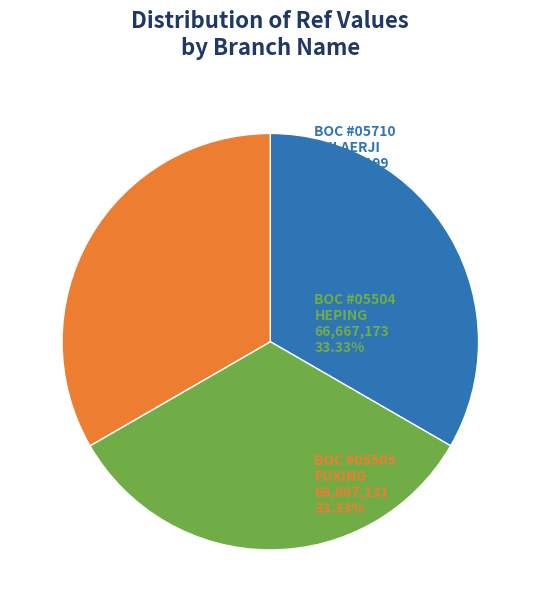

Is there a majority slice in this chart?

No